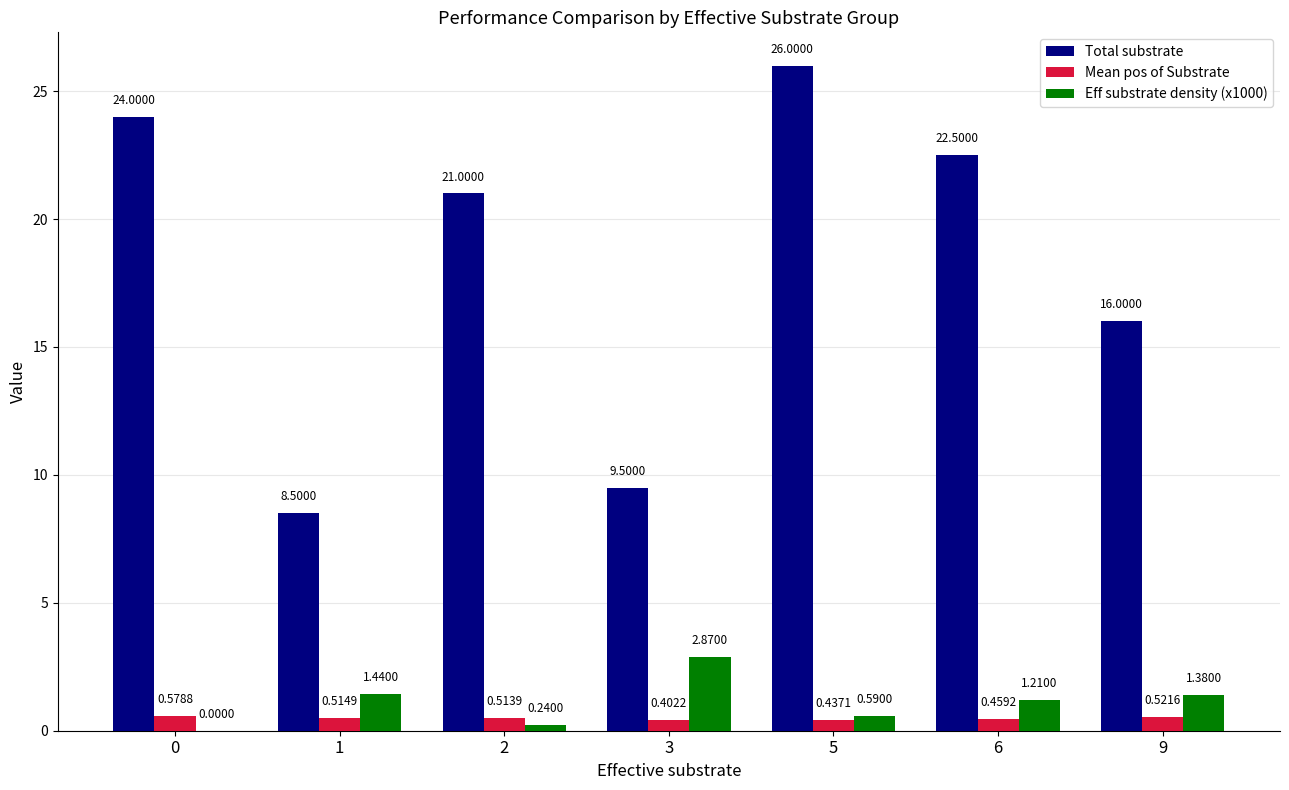

Which series has the largest total across all categories?

Total substrate